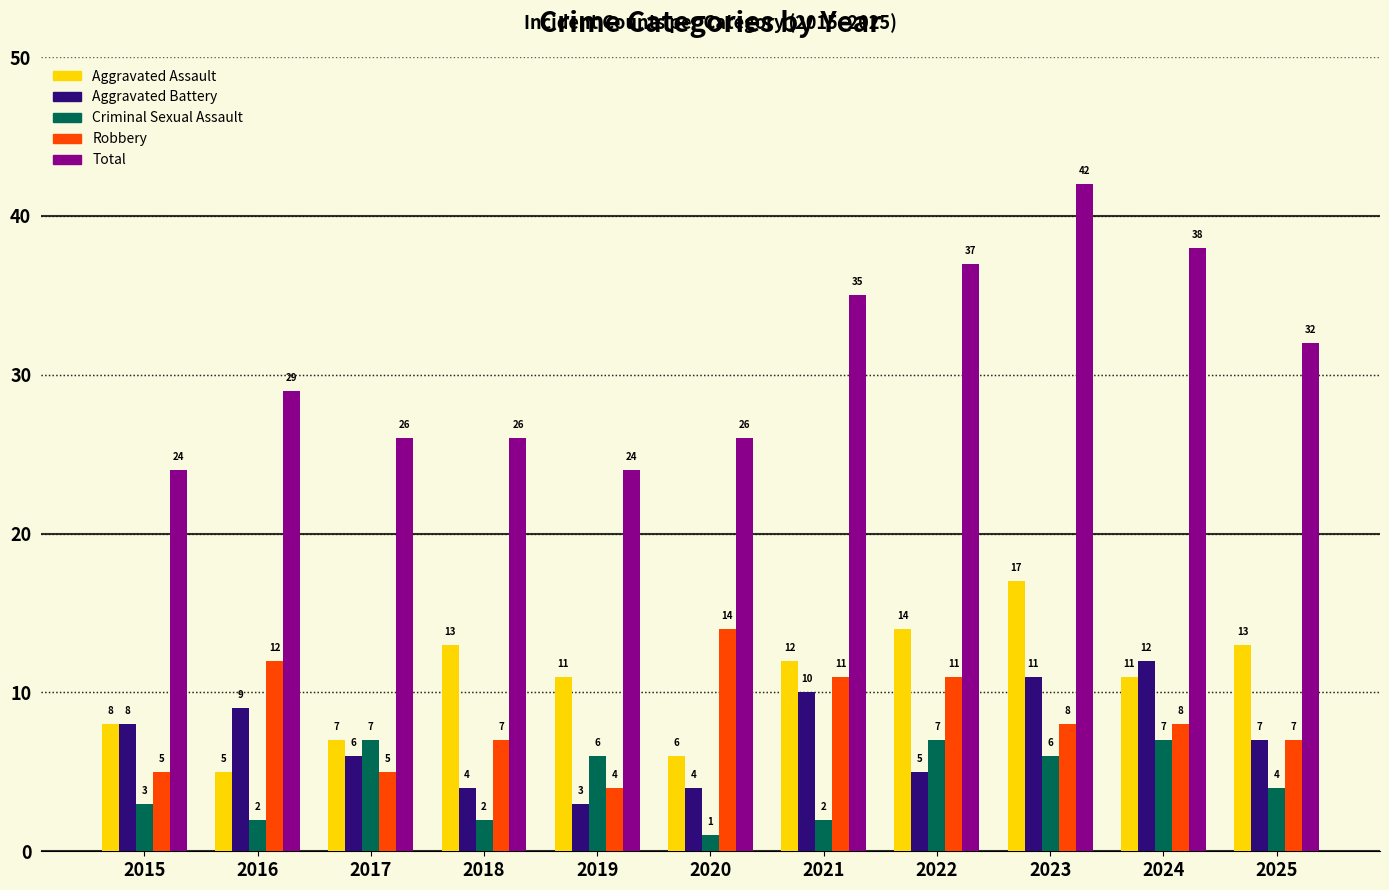

What is the spread (max minus min) of values at 2016?

27